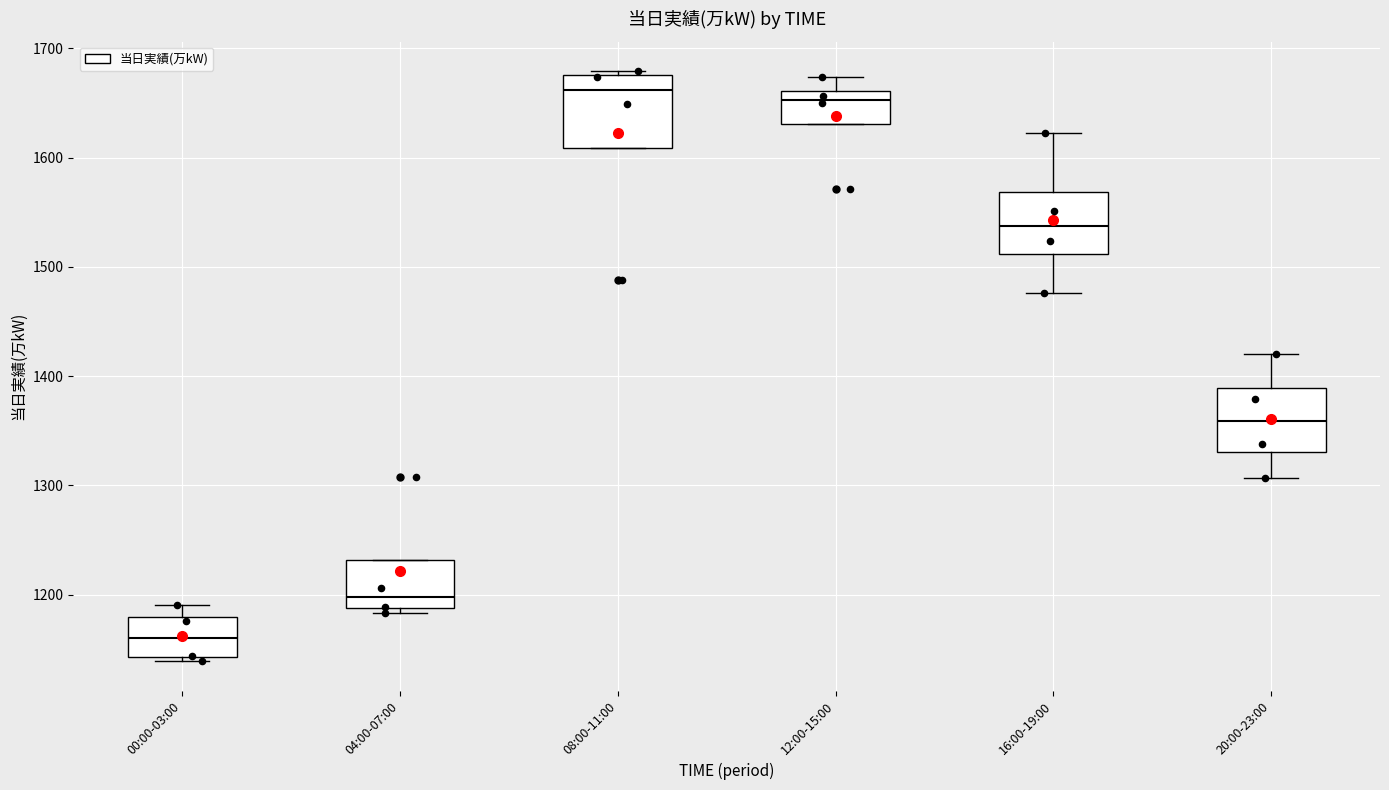

Reading left to right, transcribe this box plot: for each box, give where its median line is, the range the box spans, and where its two whiskers end, as read against the y-axis. The values are not printed on the chart, so give them approximately, as read against the axis.

00:00-03:00: median 1160, box 1140 to 1180, whiskers 1140 (just below the box's lower edge) to 1190
04:00-07:00: median 1200, box 1190 to 1230, whiskers 1180 to 1230
08:00-11:00: median 1660, box 1610 to 1680, whiskers 1610 to 1680 (just above the box's upper edge)
12:00-15:00: median 1650, box 1630 to 1660, whiskers 1630 to 1670
16:00-19:00: median 1540, box 1510 to 1570, whiskers 1480 to 1620
20:00-23:00: median 1360, box 1330 to 1390, whiskers 1310 to 1420